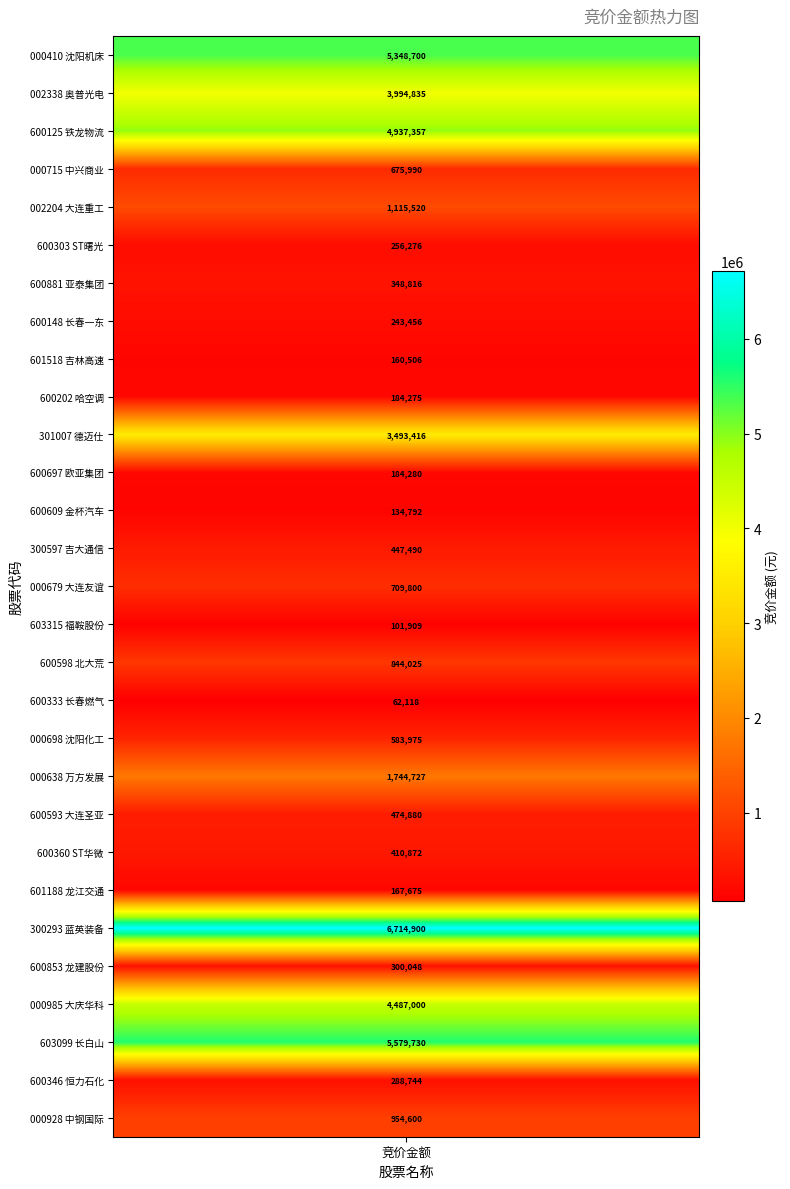

What is the difference between the maximum and second lowest values?

6612991